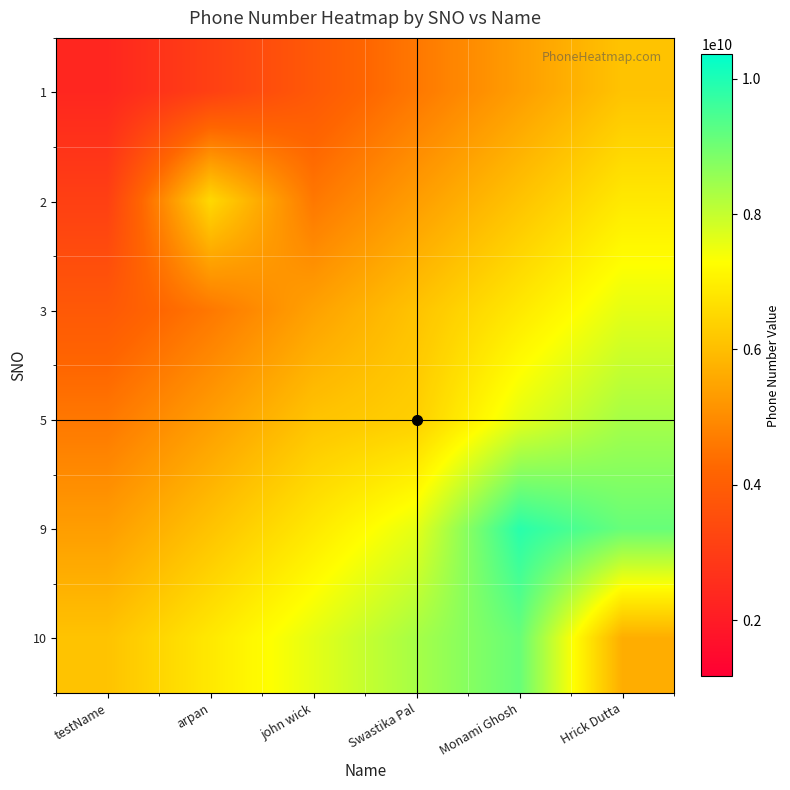

Reading left to right, extract all data points from this chart.

1: testName=2345678901.0	arpan=3097463436.1	john wick=3849247971.2	Swastika Pal=4601032506.3	Monami Ghosh=5352817041.4	Hrick Dutta=6104601576.5
2: testName=3097463436.1	arpan=6543456787.0	john wick=4601032506.3	Swastika Pal=5352817041.4	Monami Ghosh=6104601576.5	Hrick Dutta=6856386111.6
3: testName=3849247971.2	arpan=4601032506.3	john wick=5429769345.0	Swastika Pal=6104601576.5	Monami Ghosh=6856386111.6	Hrick Dutta=7608170646.7
5: testName=4601032506.3	arpan=5352817041.4	john wick=6104601576.5	Swastika Pal=6352456754.0	Monami Ghosh=7608170646.7	Hrick Dutta=8359955181.8
9: testName=5352817041.4	arpan=6104601576.5	john wick=6856386111.6	Swastika Pal=7608170646.7	Monami Ghosh=9863524252.0	Hrick Dutta=9111739716.9
10: testName=6104601576.5	arpan=6856386111.6	john wick=7608170646.7	Swastika Pal=8359955181.8	Monami Ghosh=9111739716.9	Hrick Dutta=5673829203.0